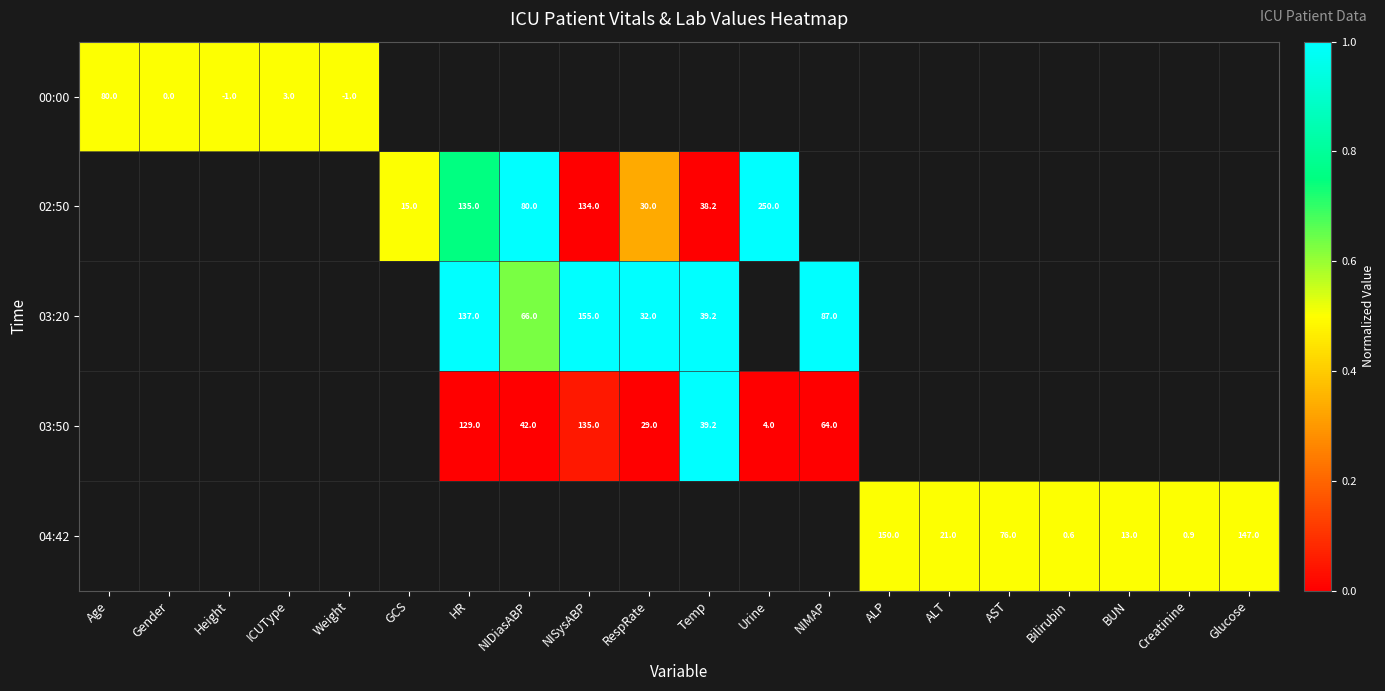

True or false: 04:42 has a value of 21.0 at ALT.

True